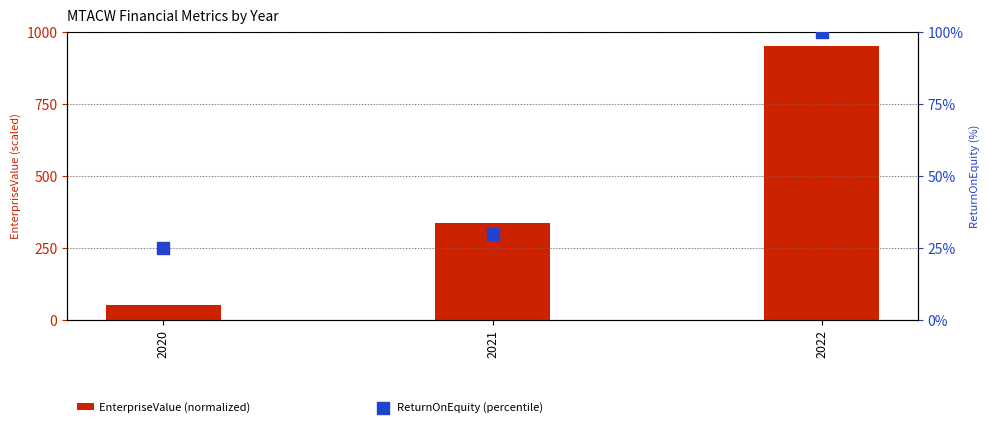

Is the value of ReturnOnEquity (percentile) at 2022 greater than the value of EnterpriseValue (normalized) at 2021?

No